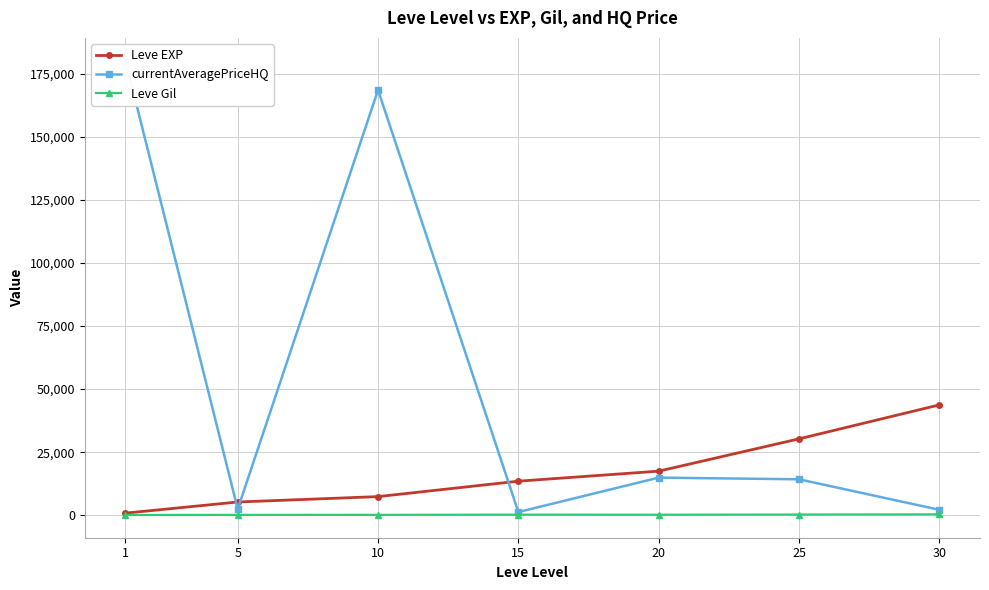

What is the sum of all currentAveragePriceHQ values?

383660.7